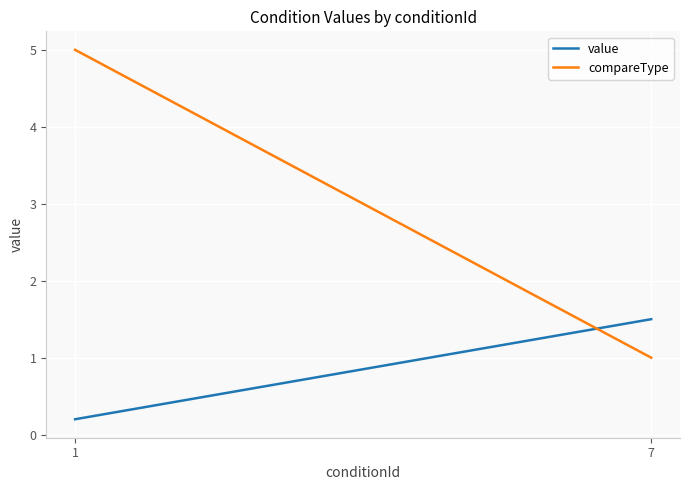

Which series has the largest total across all categories?

compareType